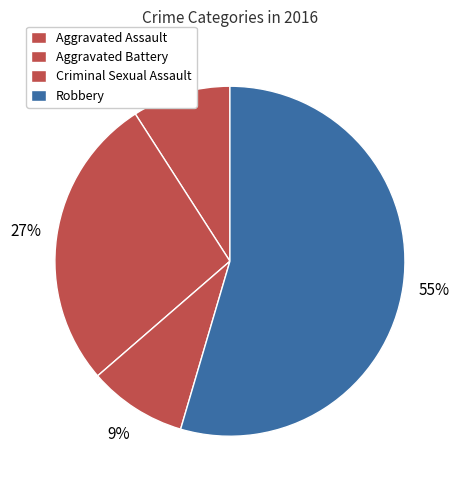

Does any single category account for the majority?

Yes